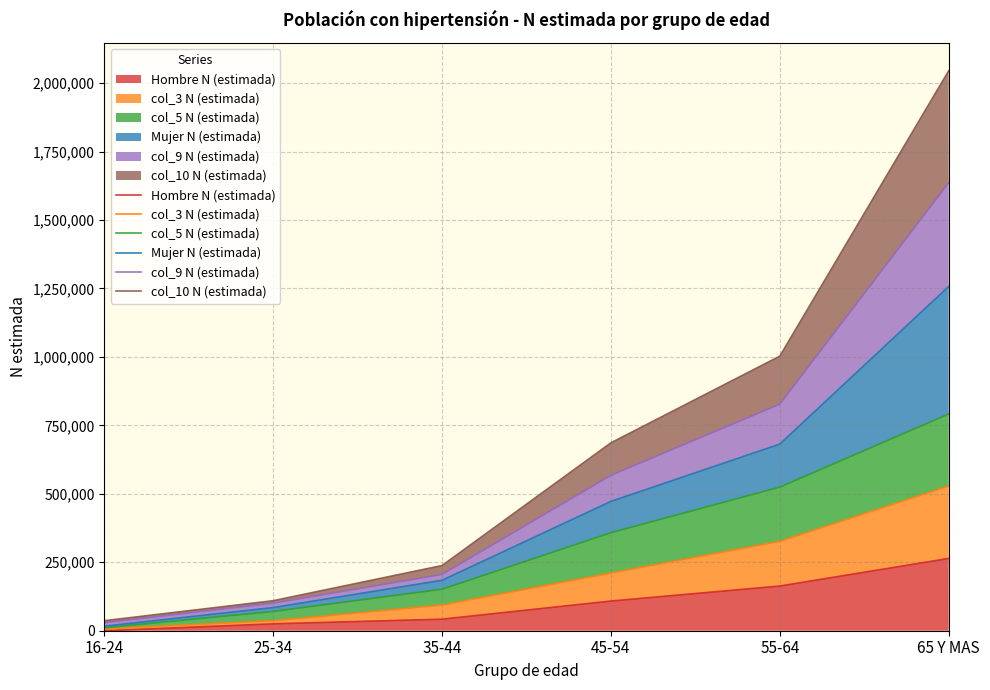

What is the greatest value displayed?

2045031